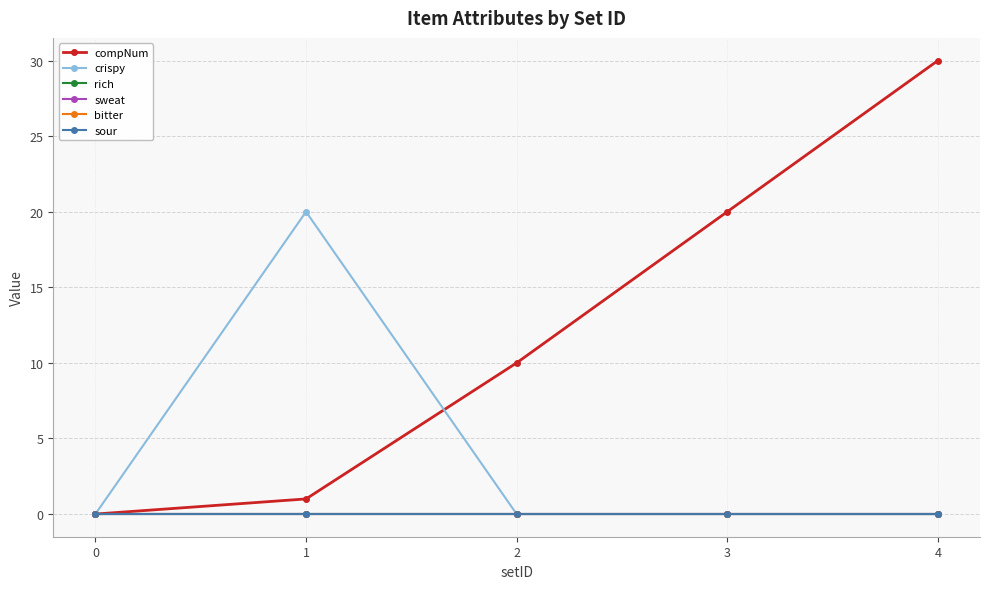

What is the sum of all compNum values?

61